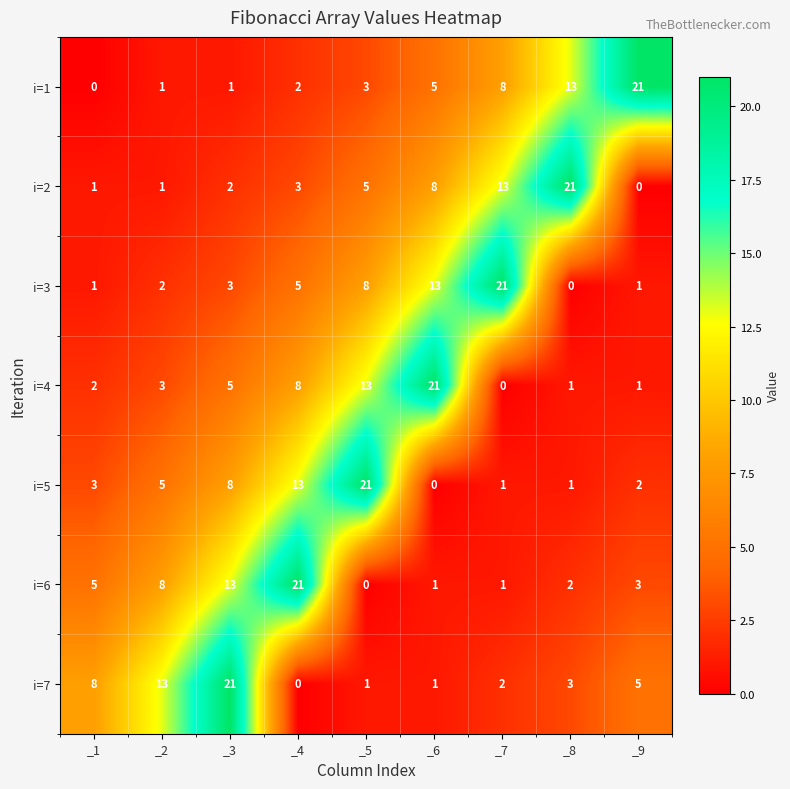

At which label does i=1 reach its minimum?

_1